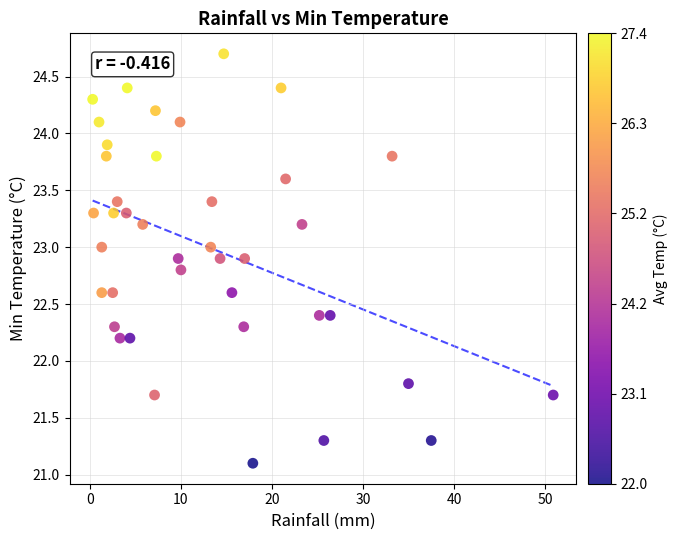

What is the range of Y values (max minus min)?

3.6